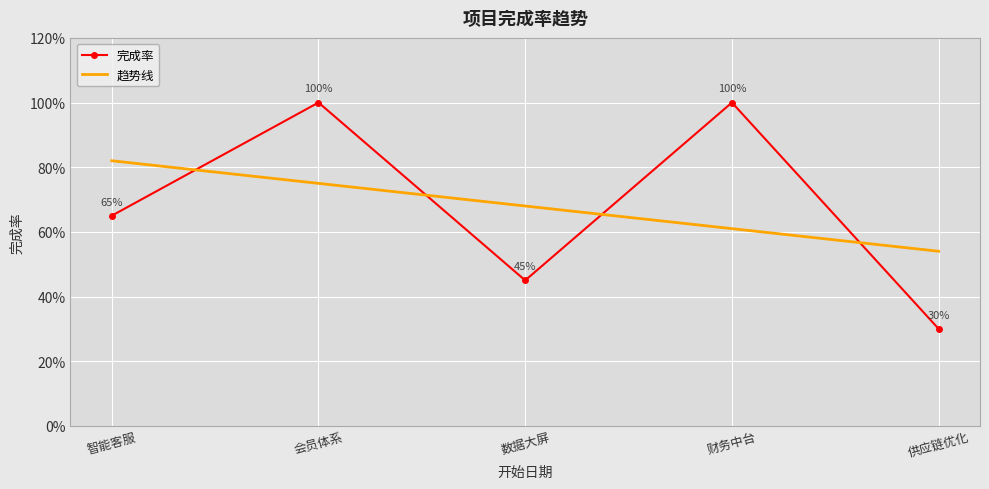

The value of 趋势线 at 会员体系 is 0.3. True or false?

False